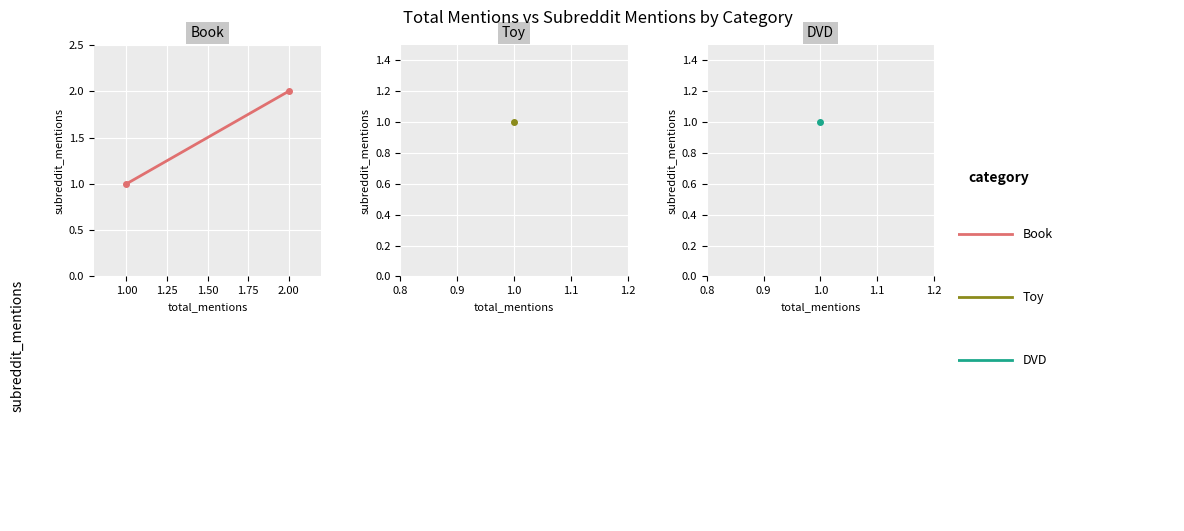

What is the greatest value displayed?

2